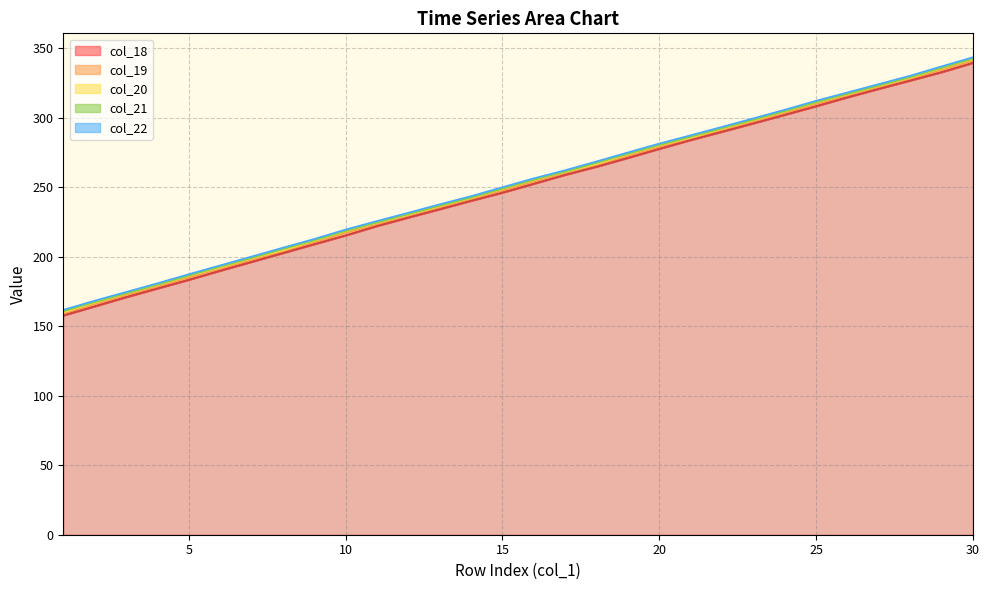

True or false: col_20 has more than 0 points higher than both neighbors.

False